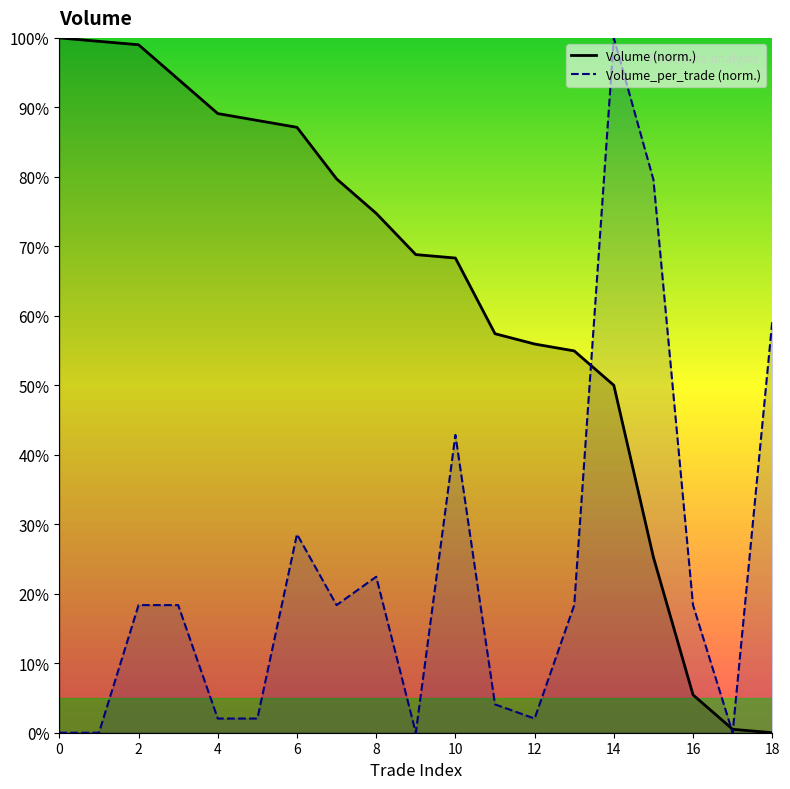

What is the sum of all Volume_per_trade values?

434.7